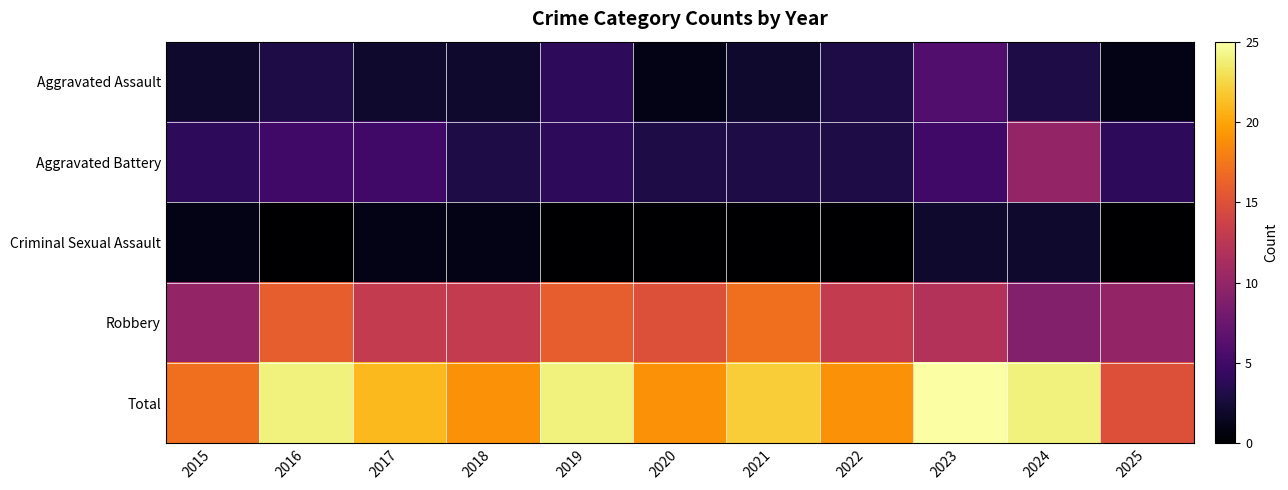

What is the total value across all series at 2023?

50